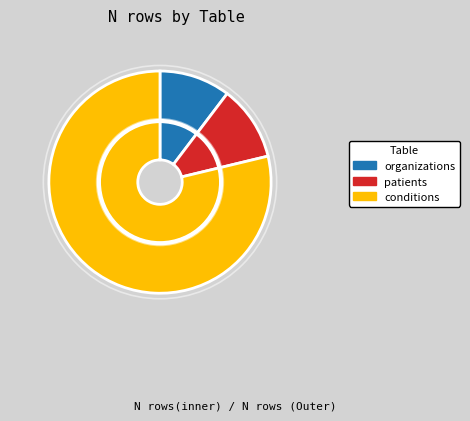

What is the smallest slice in the pie chart?

organizations